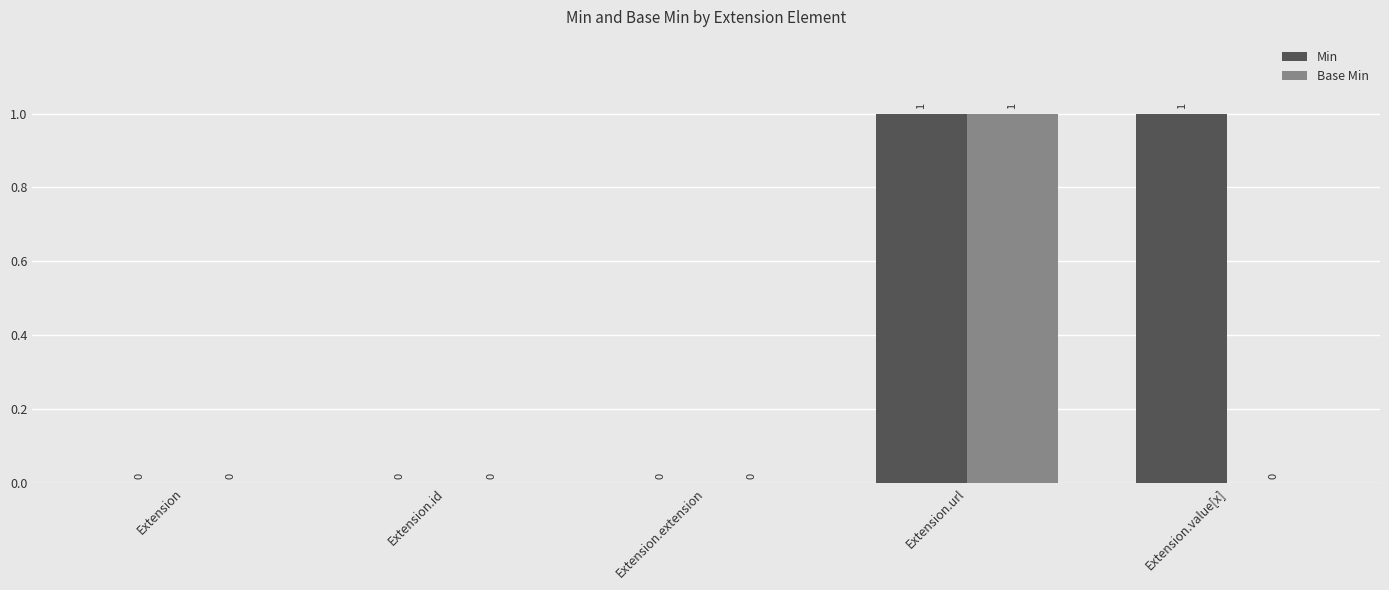

Reading left to right, transcribe all the data shown in this chart.

Min: Extension=0	Extension.id=0	Extension.extension=0	Extension.url=1	Extension.value[x]=1
Base Min: Extension=0	Extension.id=0	Extension.extension=0	Extension.url=1	Extension.value[x]=0